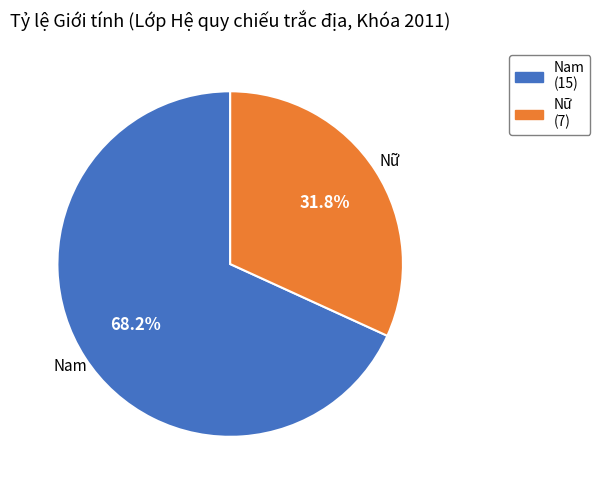

To the nearest percent, what is the average slice percentage?

50%